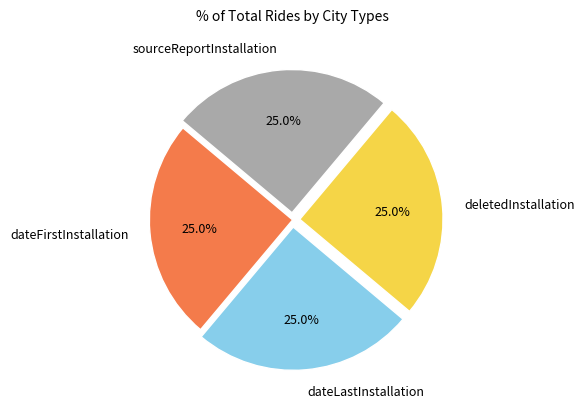

Approximately how many times larger is the value at deletedInstallation compared to dateLastInstallation?

1.0